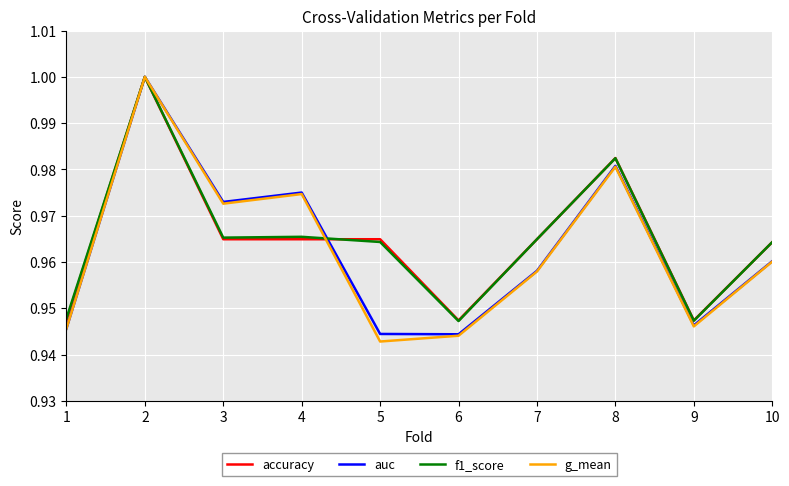

Where is the first local minimum for g_mean?

3